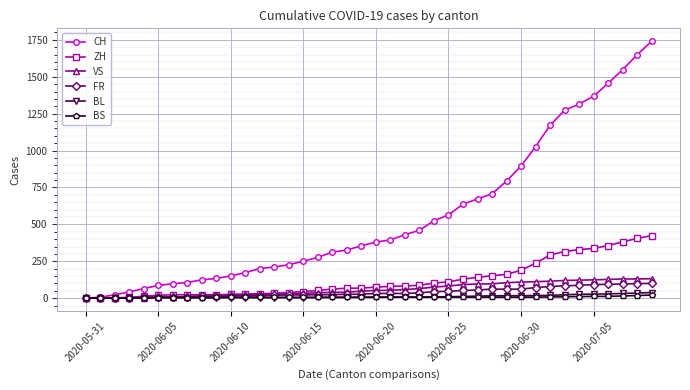

Which series has the largest total across all categories?

CH